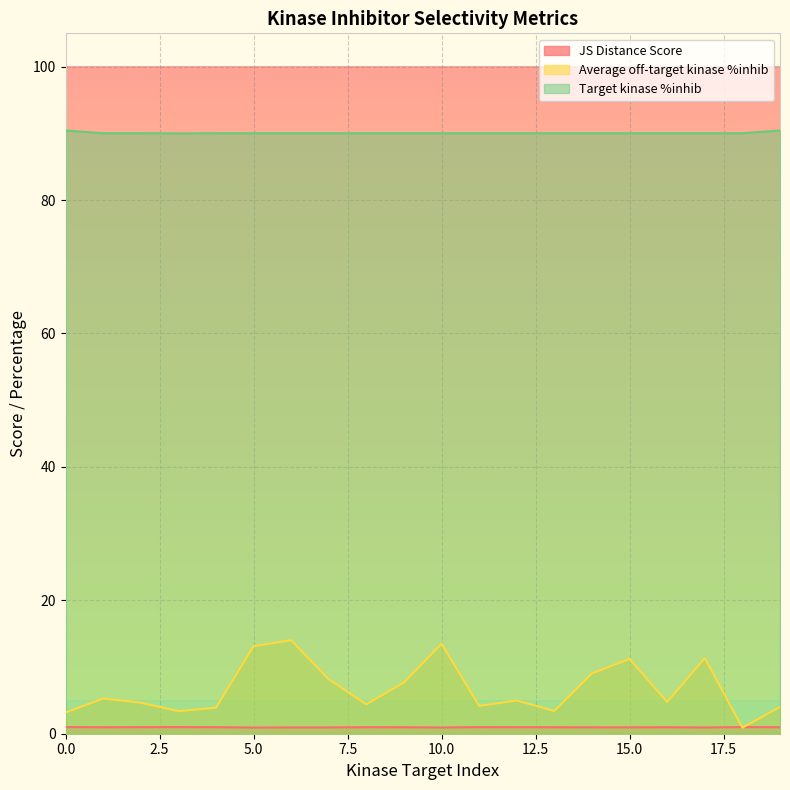

Which series ends up on top after the final intersection of JS Distance Score and Average off-target kinase %inhib?

Average off-target kinase %inhib